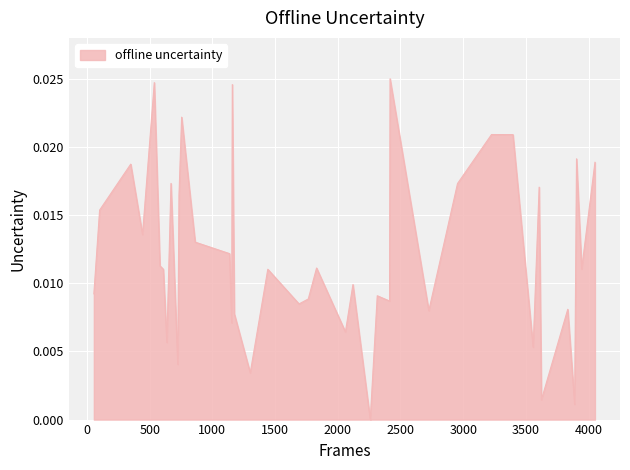

Is this an area chart (filled region under the line)?

Yes